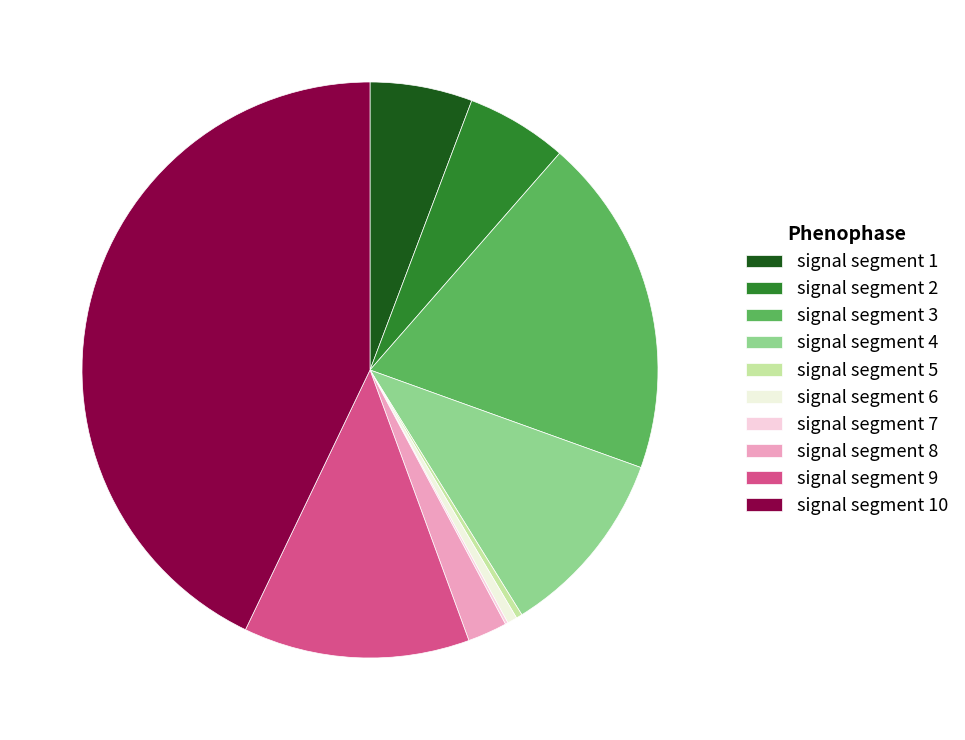

Which slice is the smallest?

signal segment 7